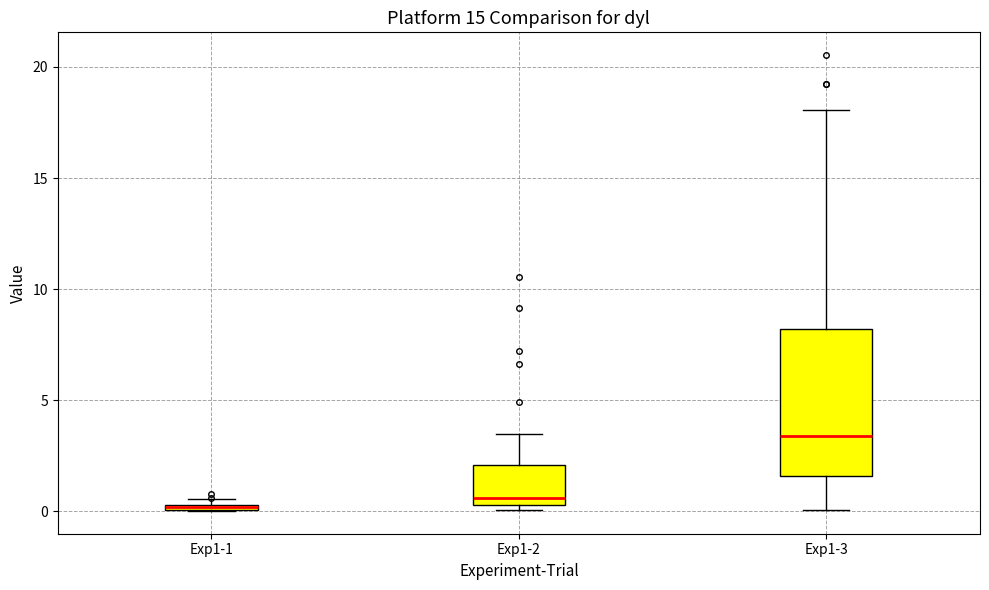

Which box is the tallest, from its lower edge to its upper edge?

Exp1-3